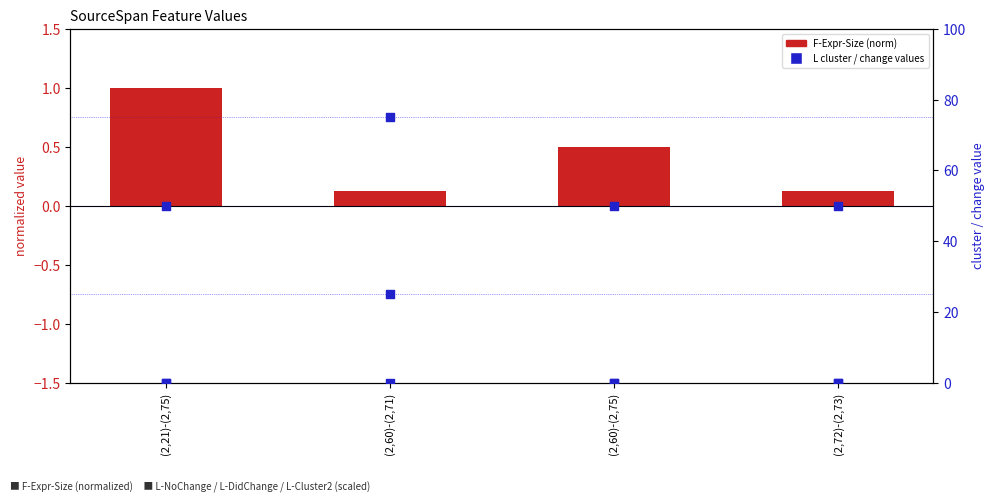

Which series has the largest total across all categories?

L-NoChange